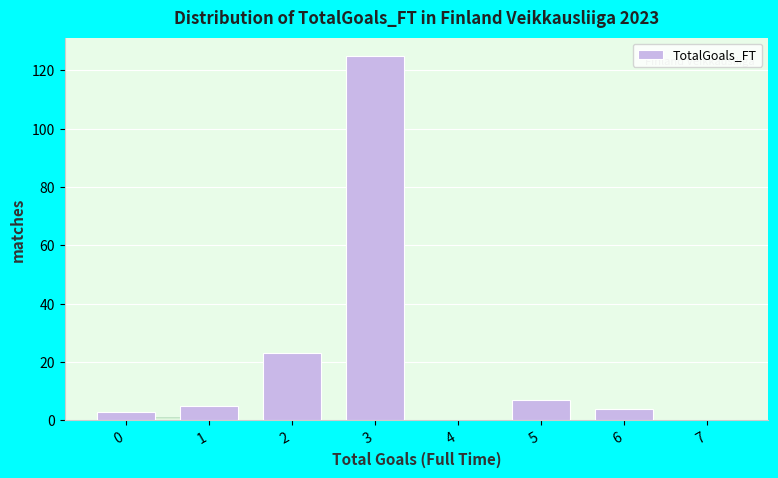

Reading left to right, what are all the values shown in this chart?

0=3	1=5	2=23	3=125	4=0	5=7	6=4	7=0